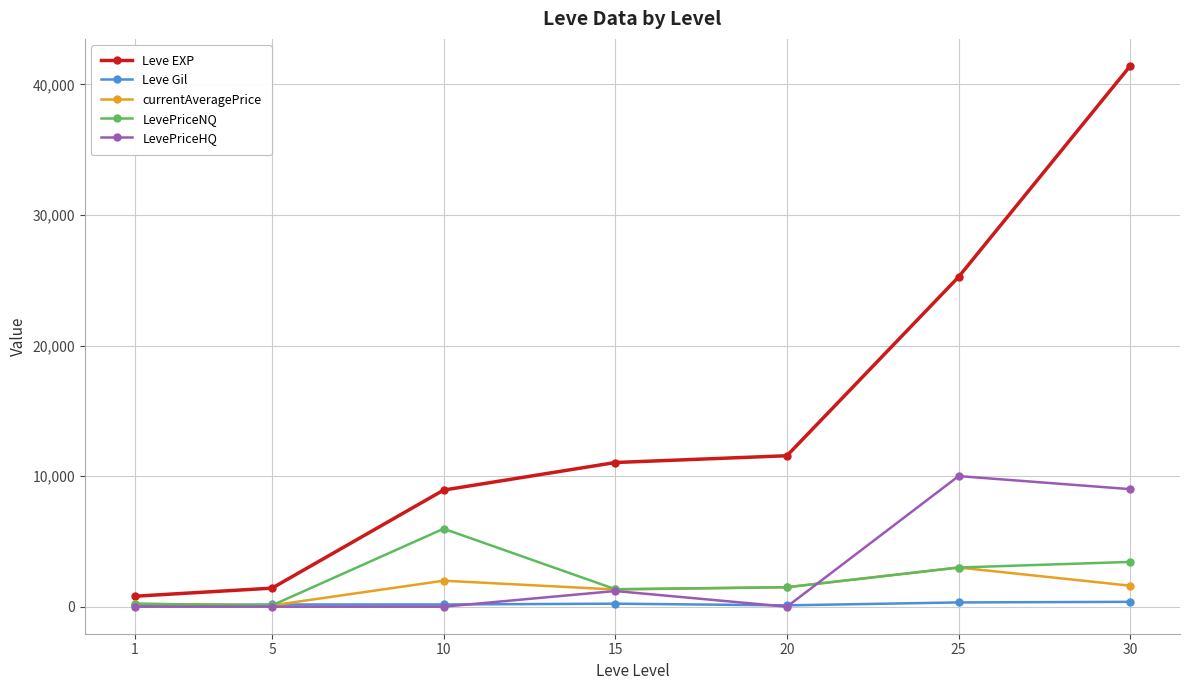

Which series has the largest range (max minus min)?

Leve EXP